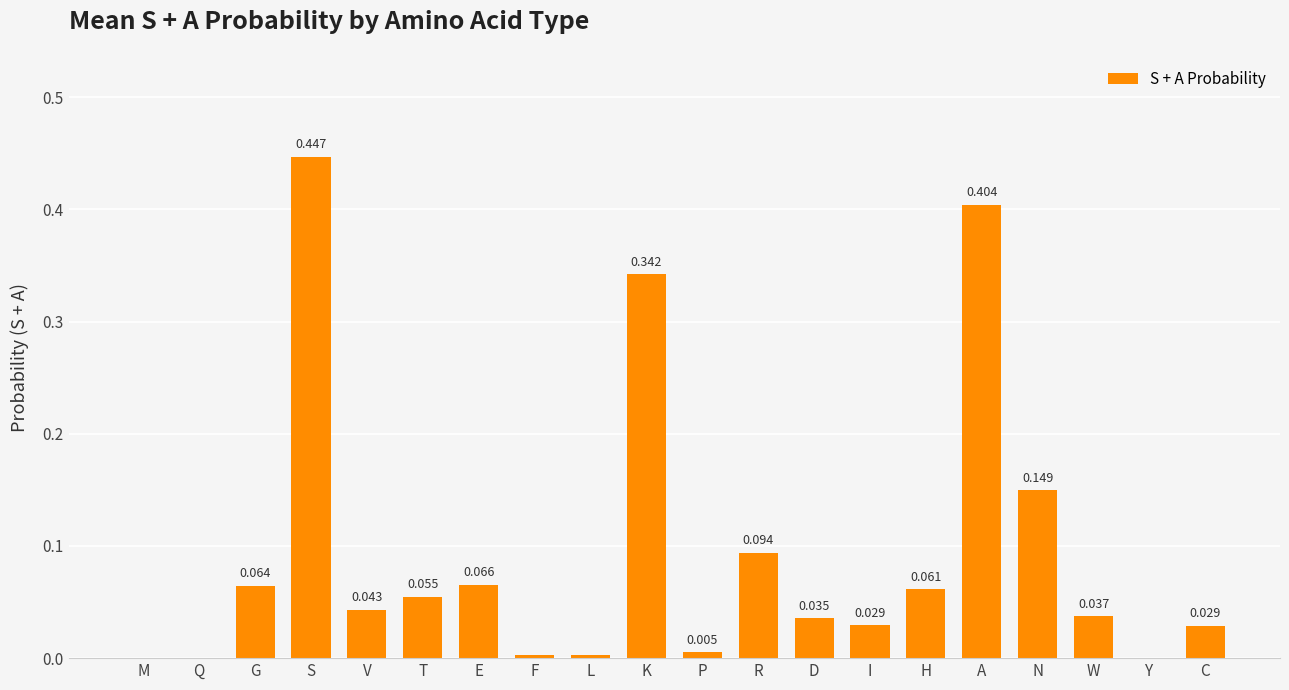

Count the number of data series in this chart.

1